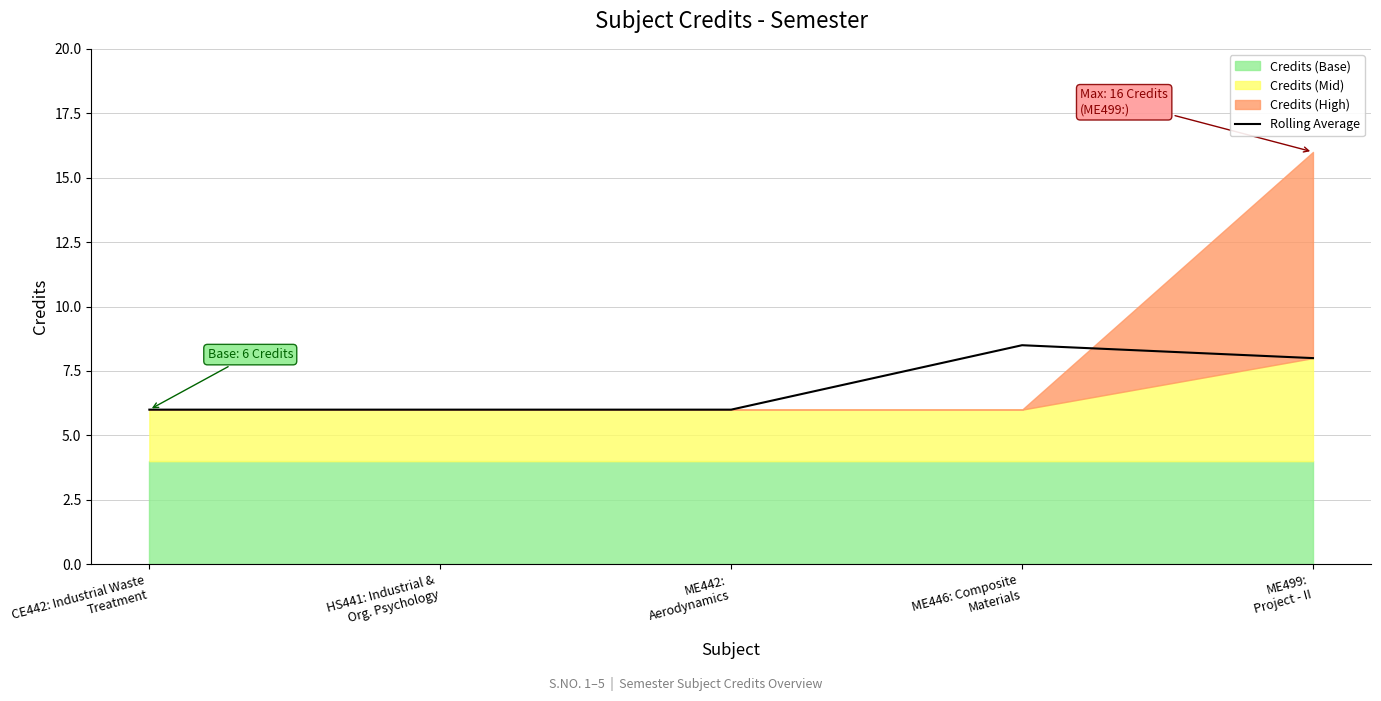

What is the average value?

6.9